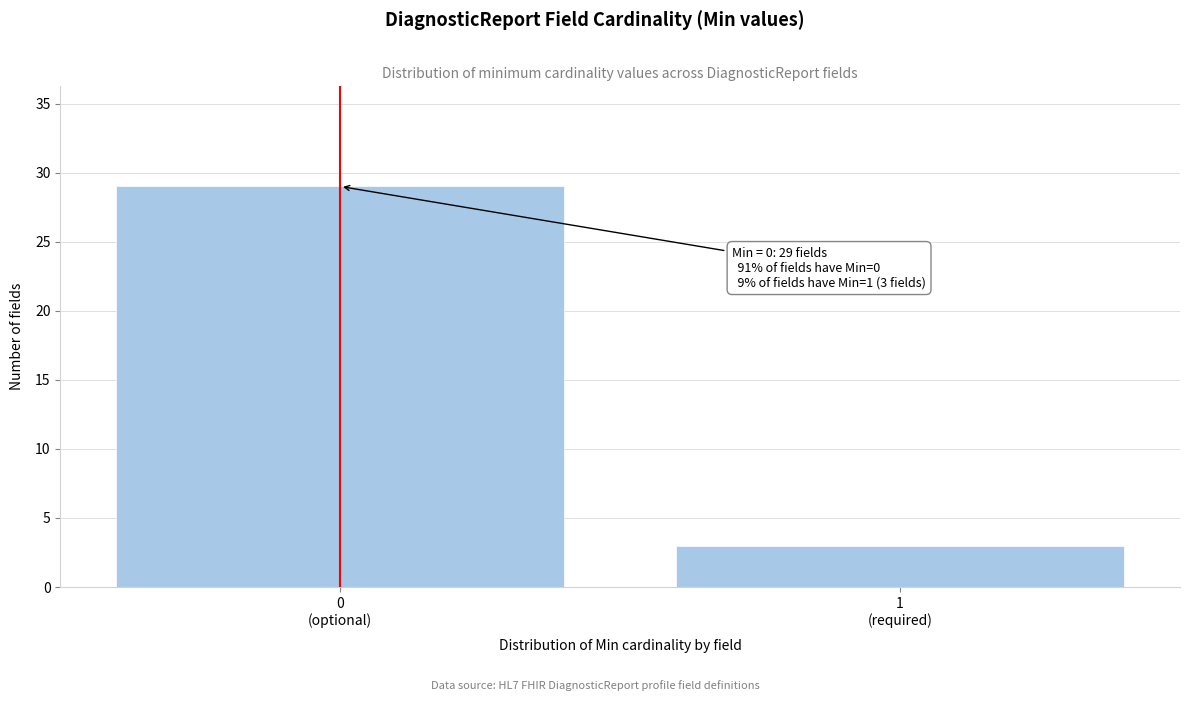

Reading right to left, extract all data points from this chart.

3	29